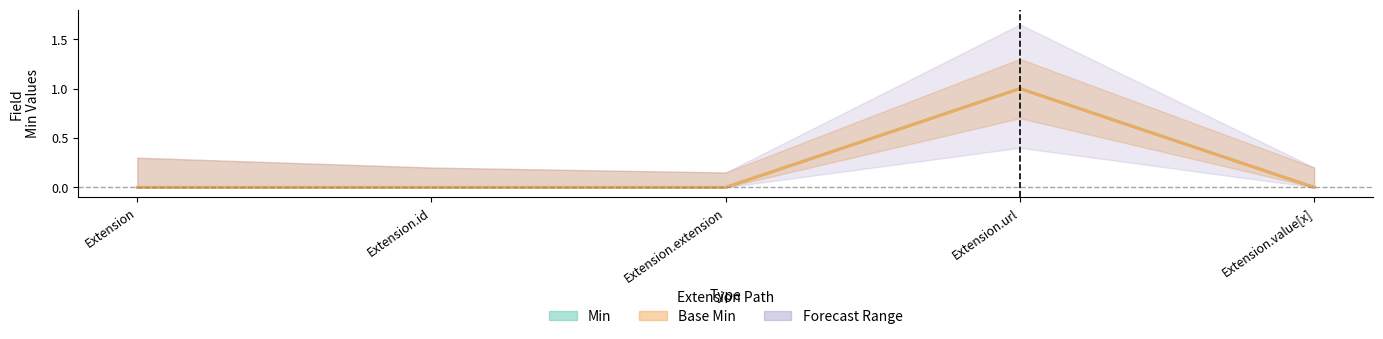

How many series are shown in this chart?

2